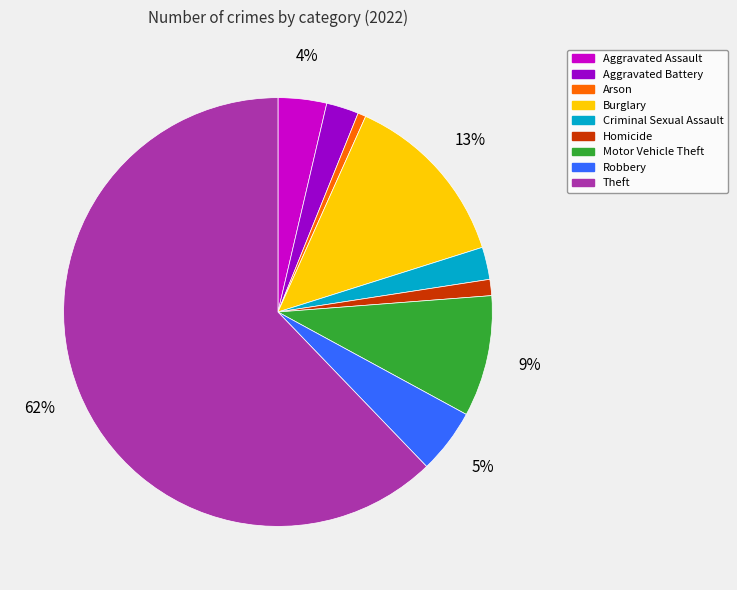

How many segments does this pie chart have?

9